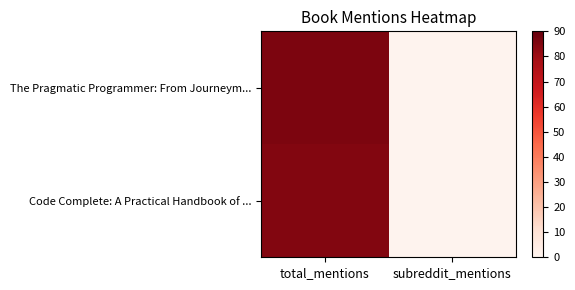

List the series in order of their overall mean, highest first.

The Pragmatic Programmer: From Journeym..., Code Complete: A Practical Handbook of ...